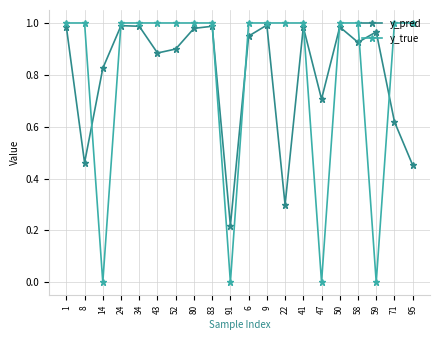

At 47, list the series in order from largest to smallest.

y_pred, y_true